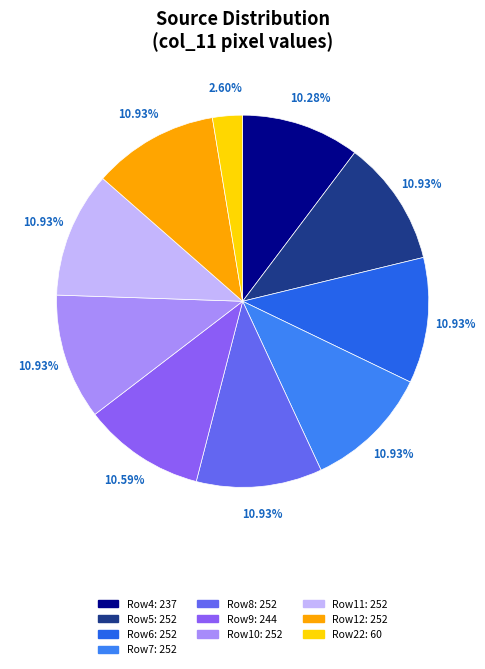

How many segments does this pie chart have?

10